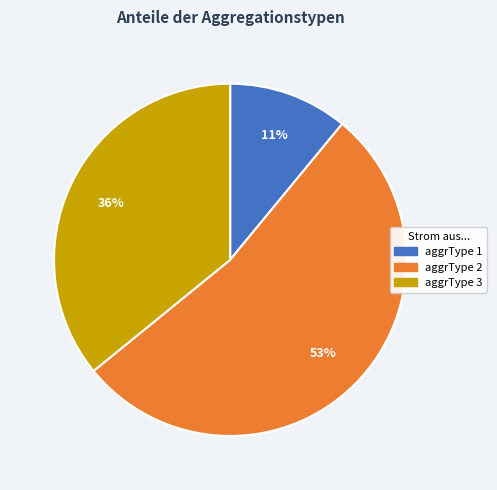

To the nearest percent, what is the difference between the largest and smallest slice percentages?

42%